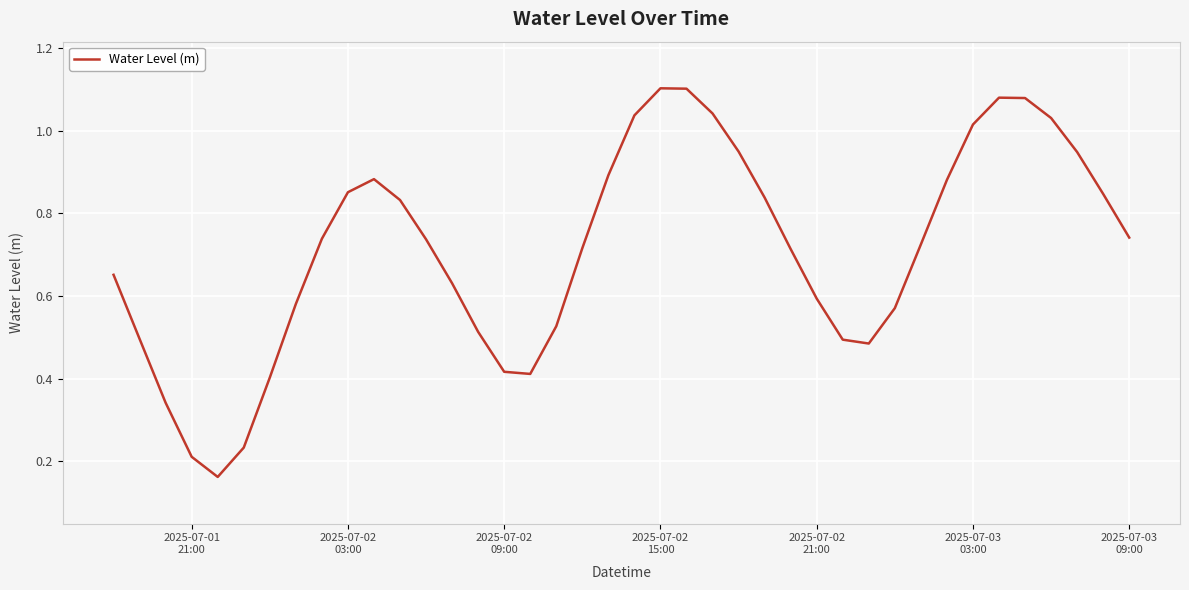

True or false: there are more than 2 points higher than both neighbors.

True